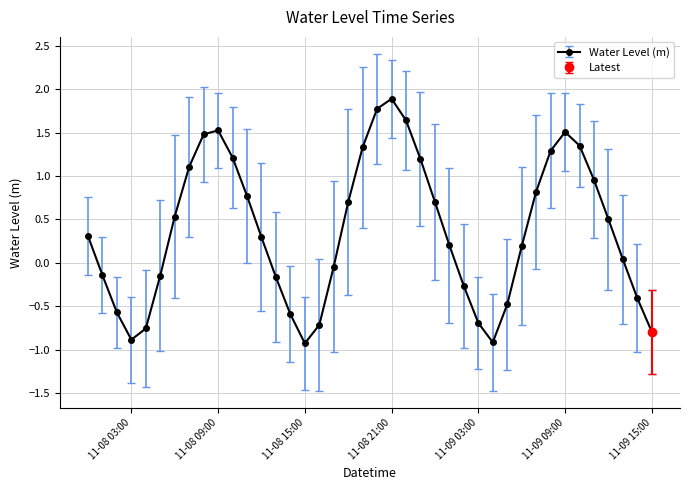

What is the minimum value for Water Level (m)?

-0.9